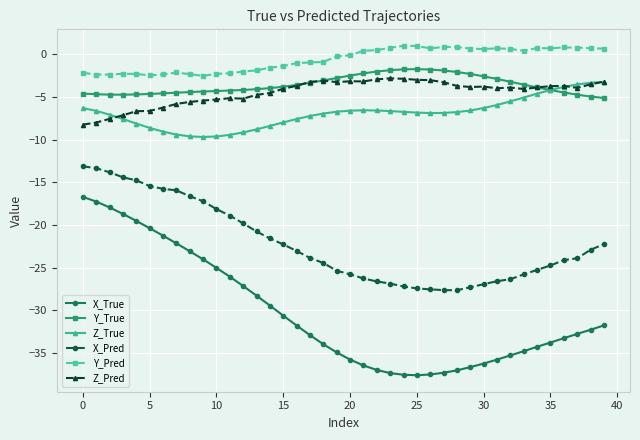

What are all the series names shown in the legend?

X_True, Y_True, Z_True, X_Pred, Y_Pred, Z_Pred